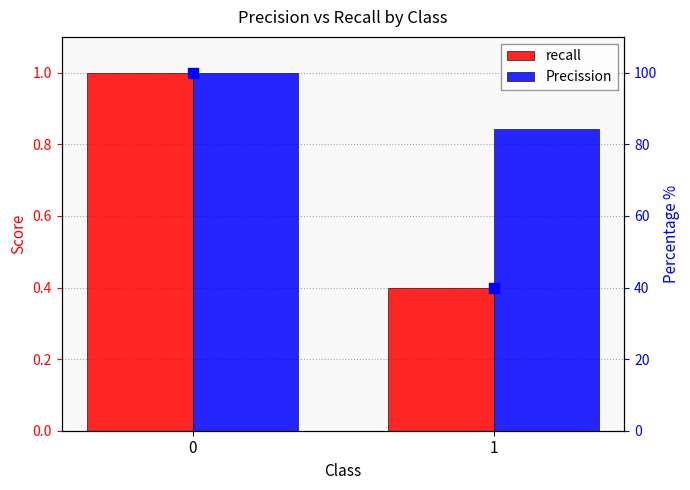

Which series has the largest Y range (max minus min)?

recall % rank